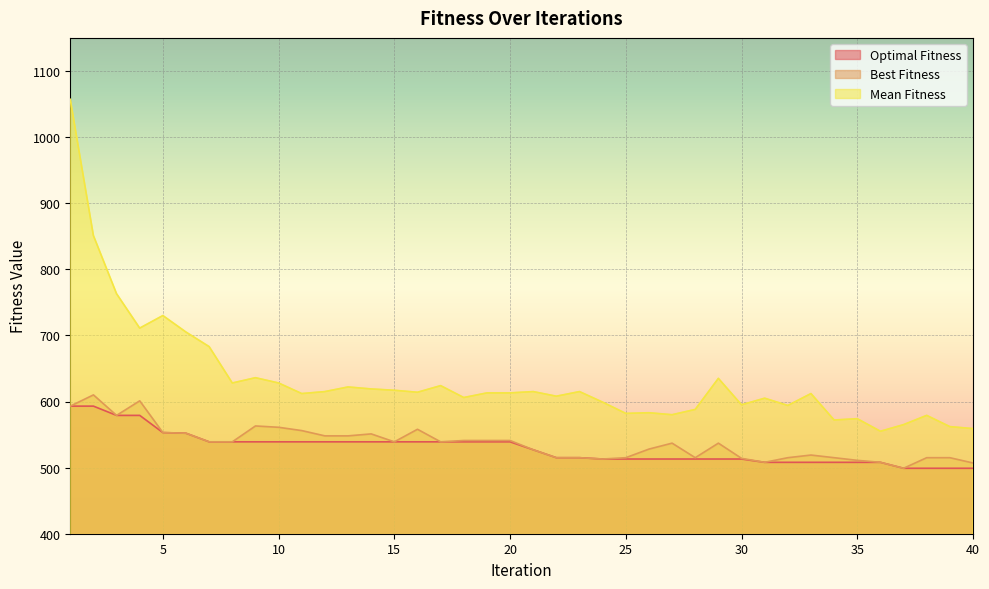

Reading left to right, what are all the values shown in this chart?

Optimal Fitness: 593	593	579	579	553	552	539	539	539	539	539	539	539	539	539	539	539	539	539	539	527	515	515	513	513	513	513	513	513	513	508	508	508	508	508	508	499	499	499	499
Best Fitness: 593	610	579	601	553	552	539	539	563	561	556	548	548	551	539	558	539	541	541	541	527	515	515	513	515	528	537	515	537	514	508	515	519	515	511	508	499	515	515	507
Mean Fitness: 1057	851	763	711	730	705	683	628	636	628	612	615	622	619	617	614	624	606	613	613	615	608	615	599	582	583	580	588	635	595	605	594	612	572	574	555	565	579	562	559